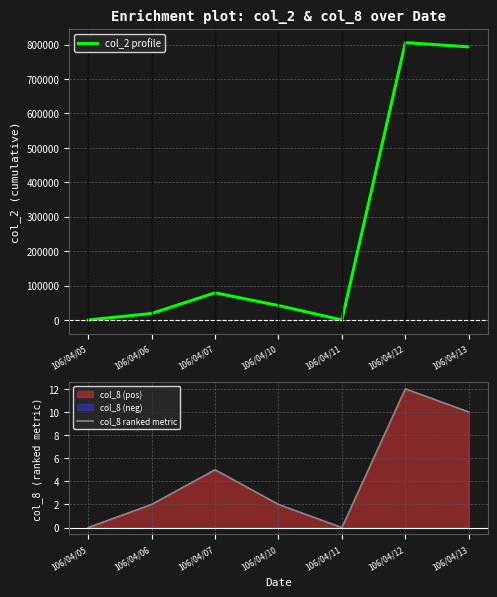

Which series has the largest total across all categories?

col_2 profile